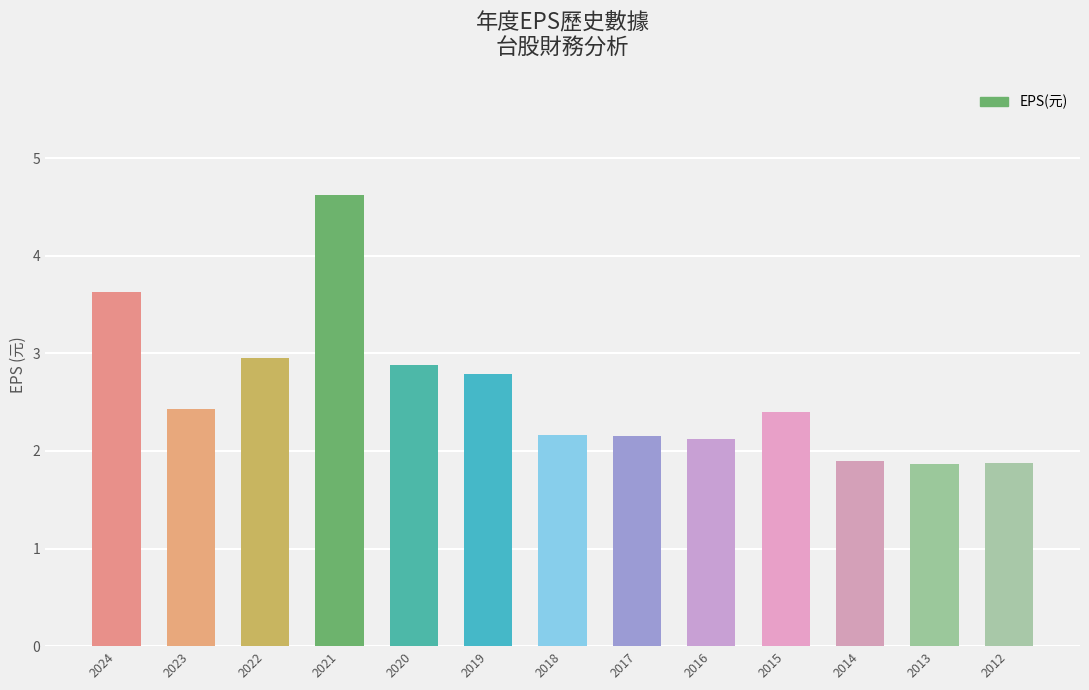

Are the bars horizontal?

No